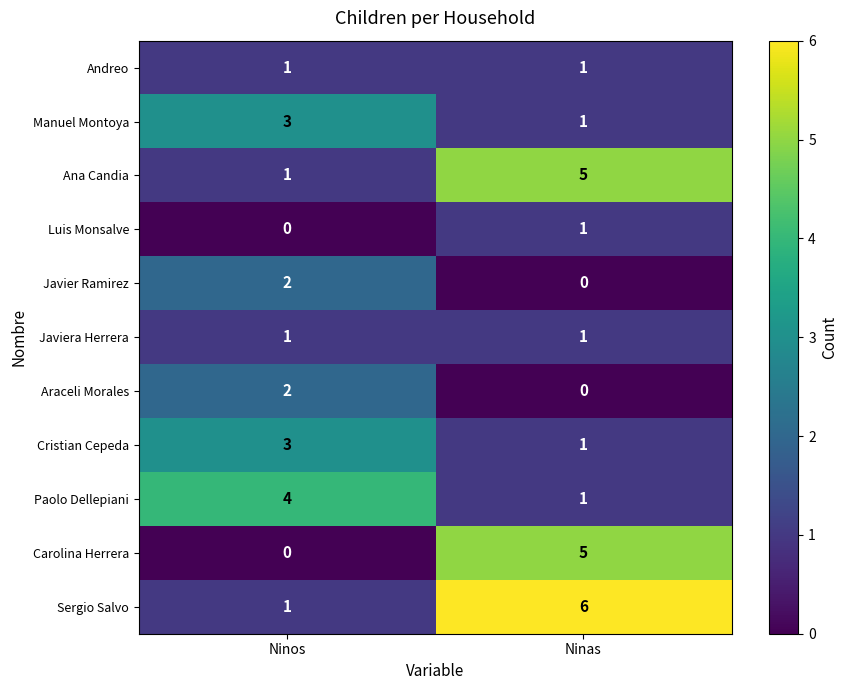

How many series are shown in this chart?

11